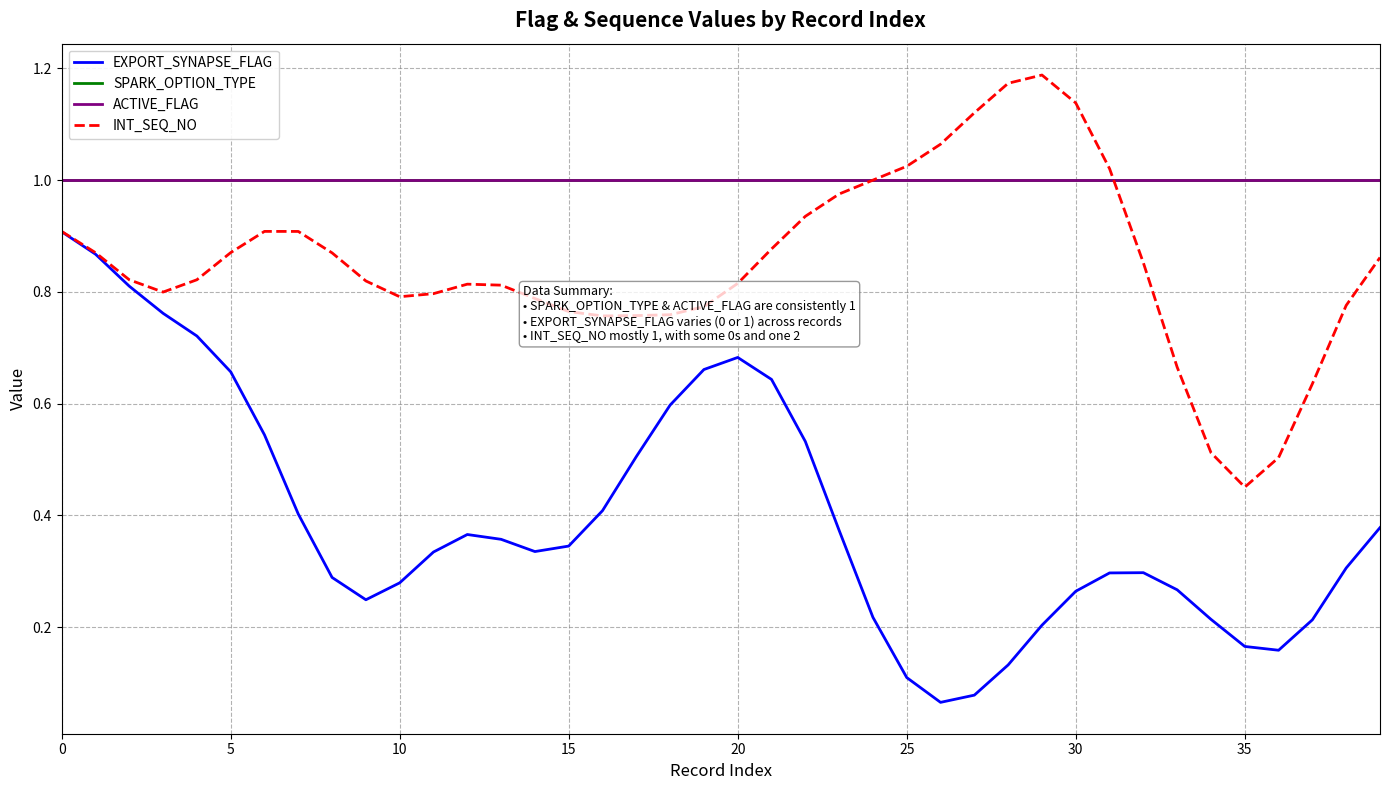

What is the smallest value displayed?

0.1